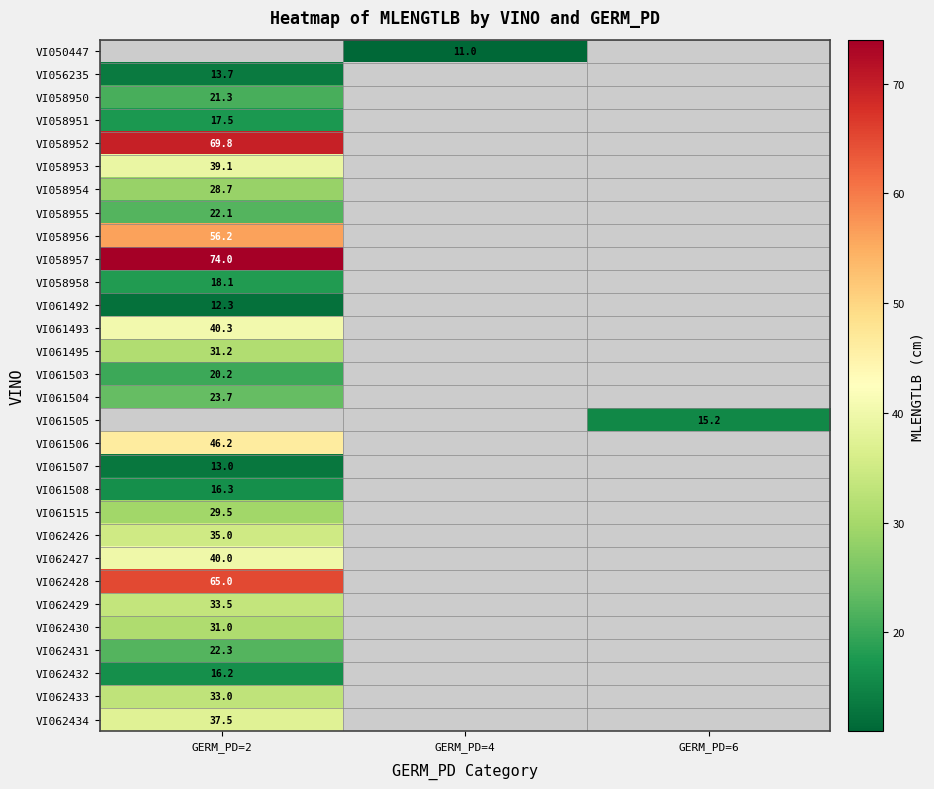

The VI061492 series shows 5.4 at GERM_PD=2. True or false?

False